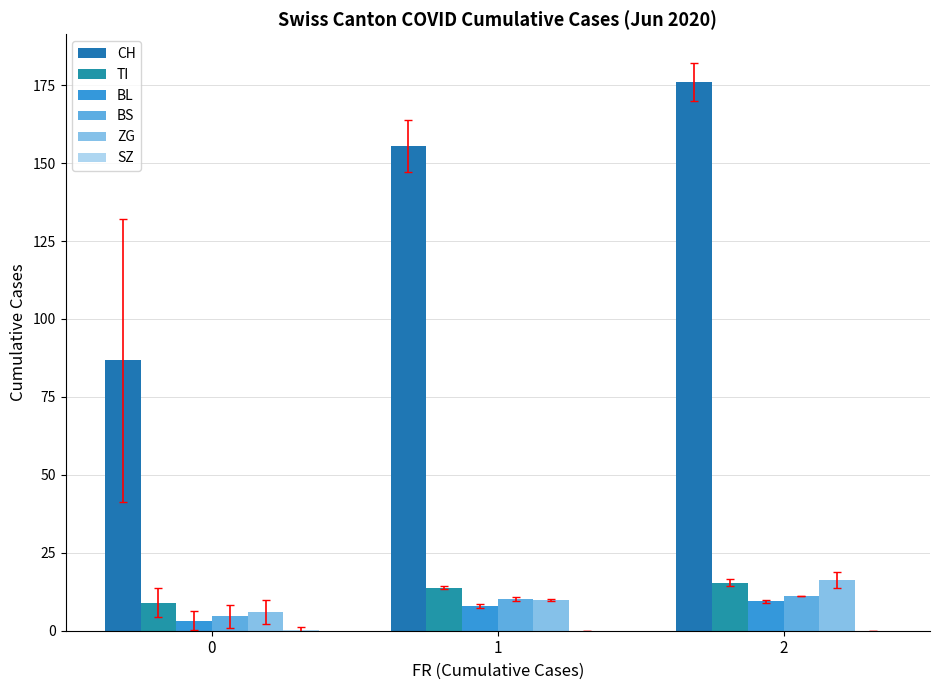

Count the number of data series in this chart.

6